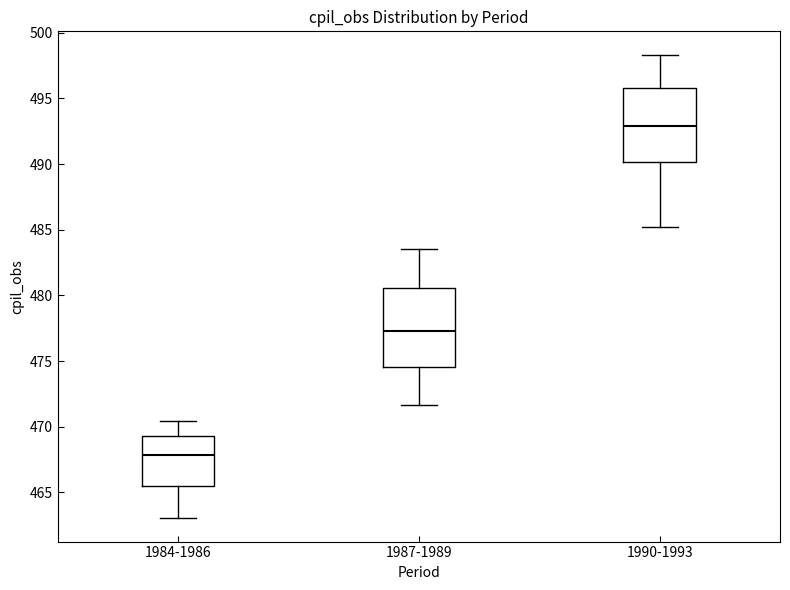

Reading left to right, read every box against the y-axis: the position of its median line, the range the box covers, and the ends of its whiskers. The values are not printed on the chart, so give them approximately, as read against the axis.

1984-1986: median 468.0, box 465.5 to 469.5, whiskers 463.0 to 470.5
1987-1989: median 477.5, box 474.5 to 480.5, whiskers 471.5 to 483.5
1990-1993: median 493.0, box 490.0 to 496.0, whiskers 485.0 to 498.5